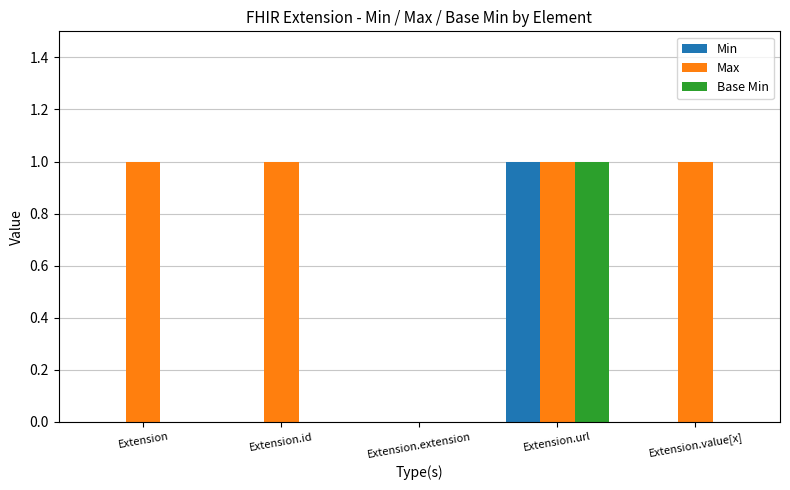

Reading right to left, what are all the values shown in this chart?

Min: 0	1	0	0	0
Max: 1	1	0	1	1
Base Min: 0	1	0	0	0